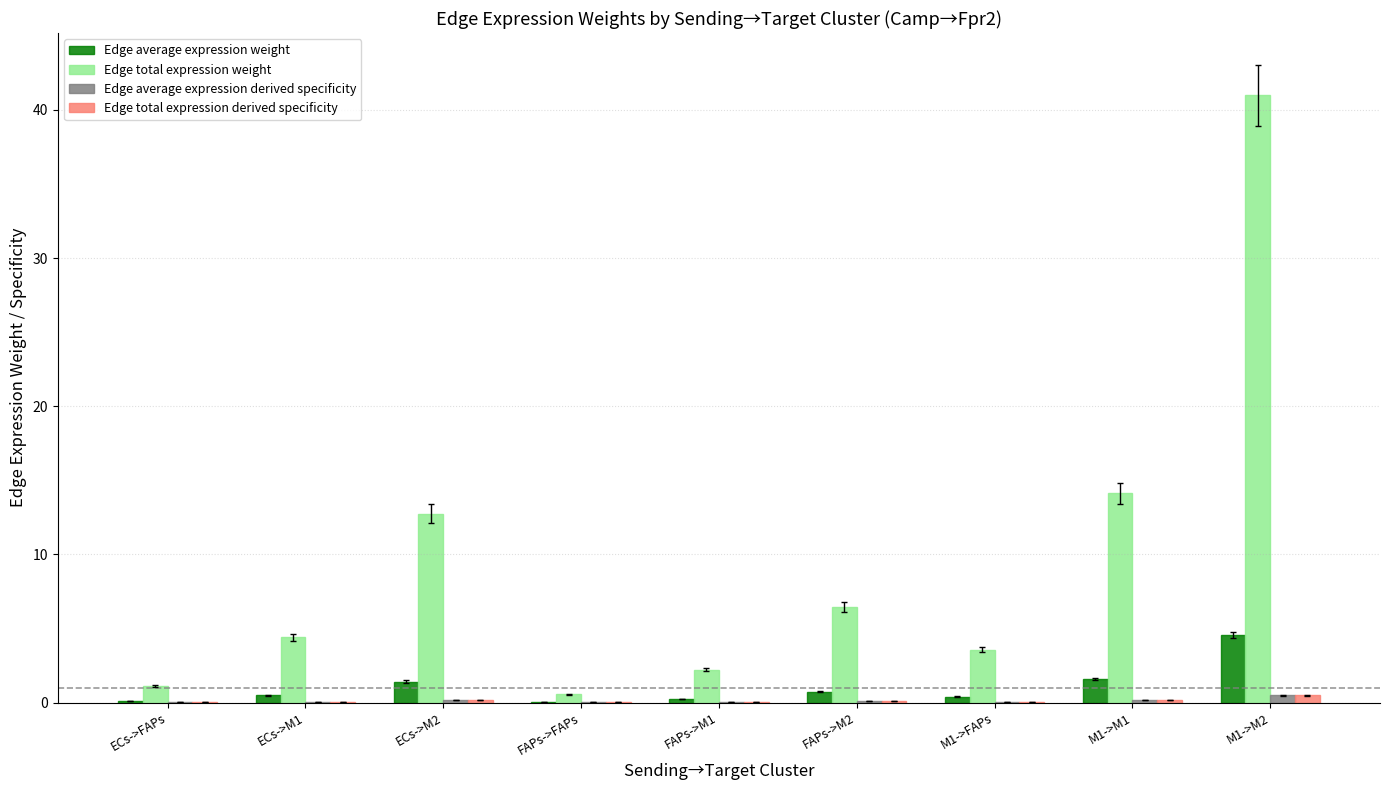

True or false: Edge total expression derived specificity has a value of 0.1 at FAPs->M2.

True